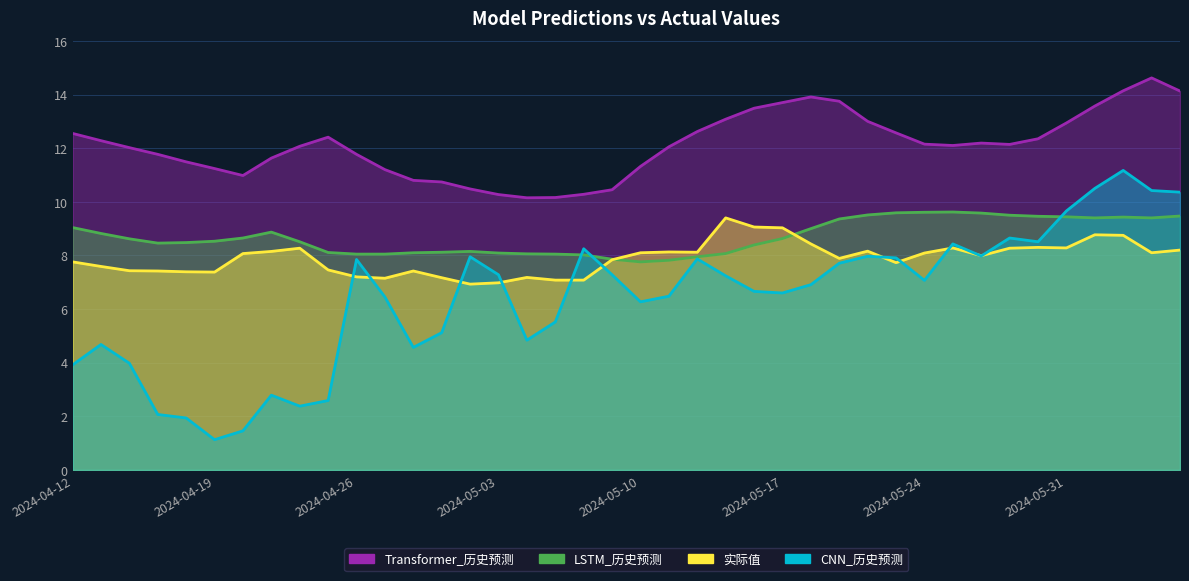

Is it true that Transformer_历史预测 equals 10.2 at 2024-05-07?

True